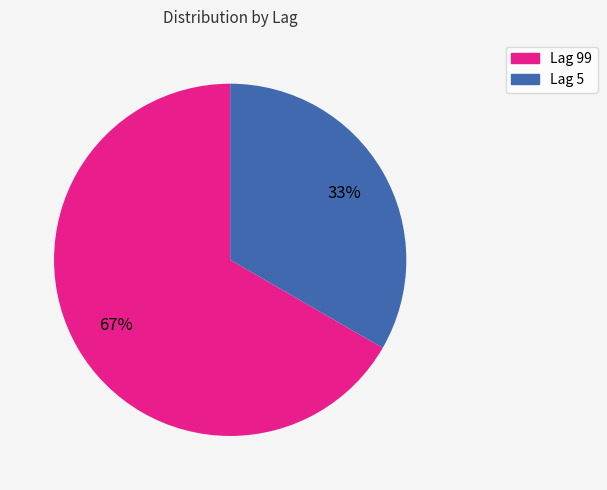

Does any single category account for the majority?

Yes